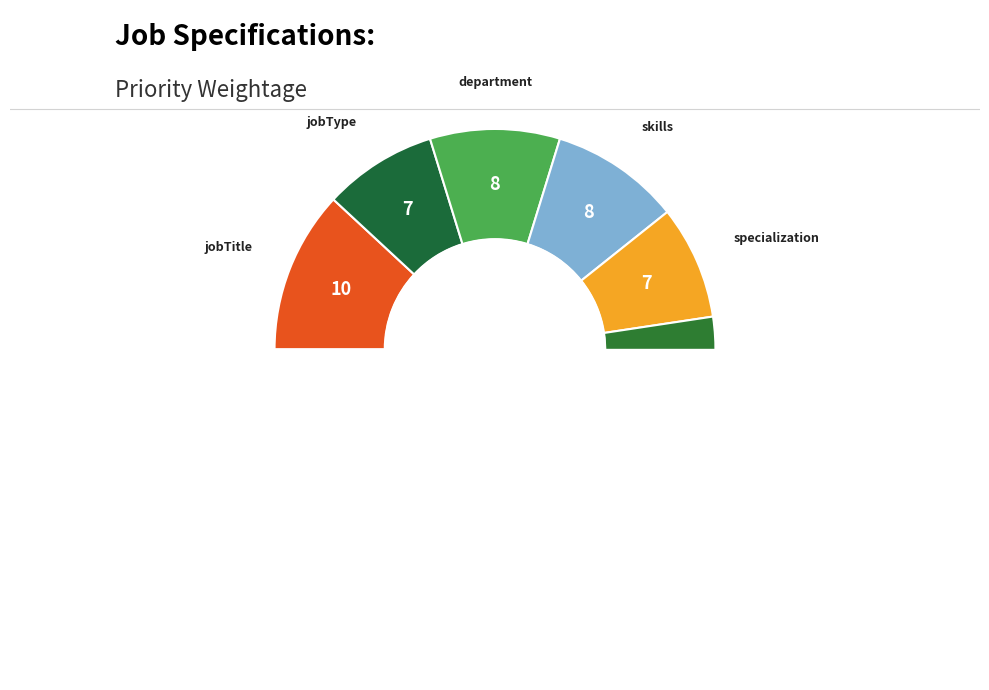

What is the ratio of the value at location to the value at department?

1.2